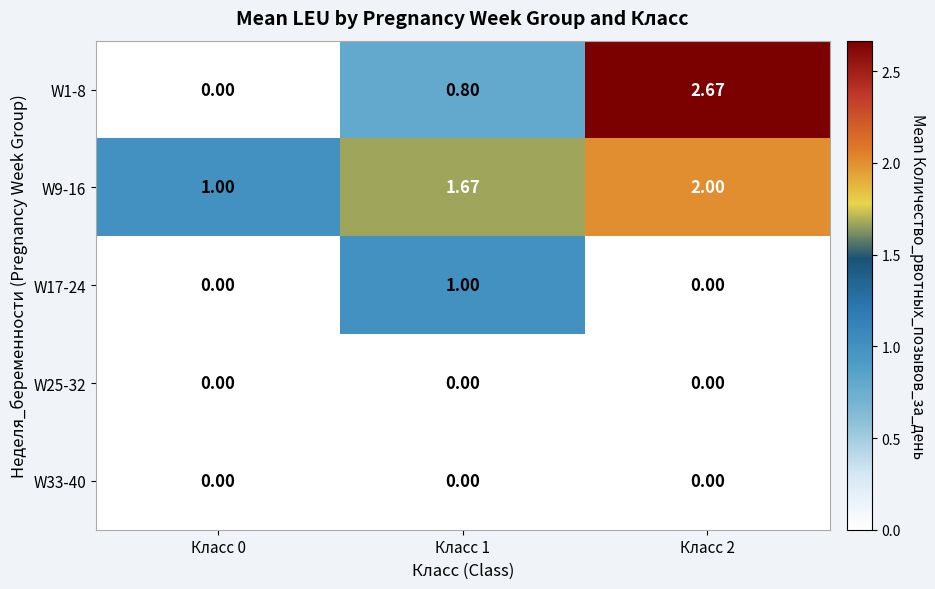

Is the value of W9-16 at Класс 0 greater than the value of W25-32 at Класс 0?

Yes